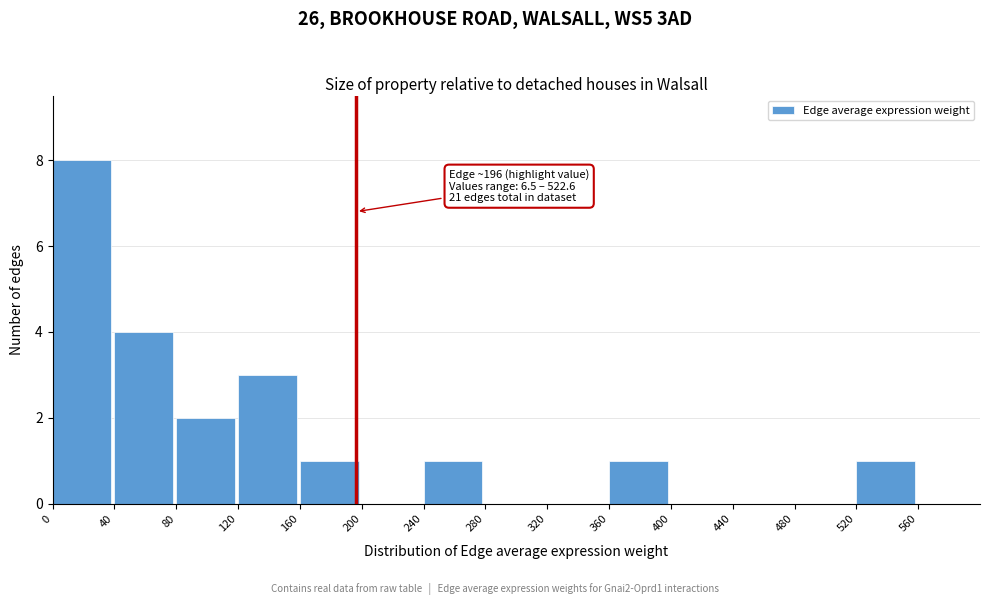

Which range on the x-axis has the tallest bar?

0 to 40